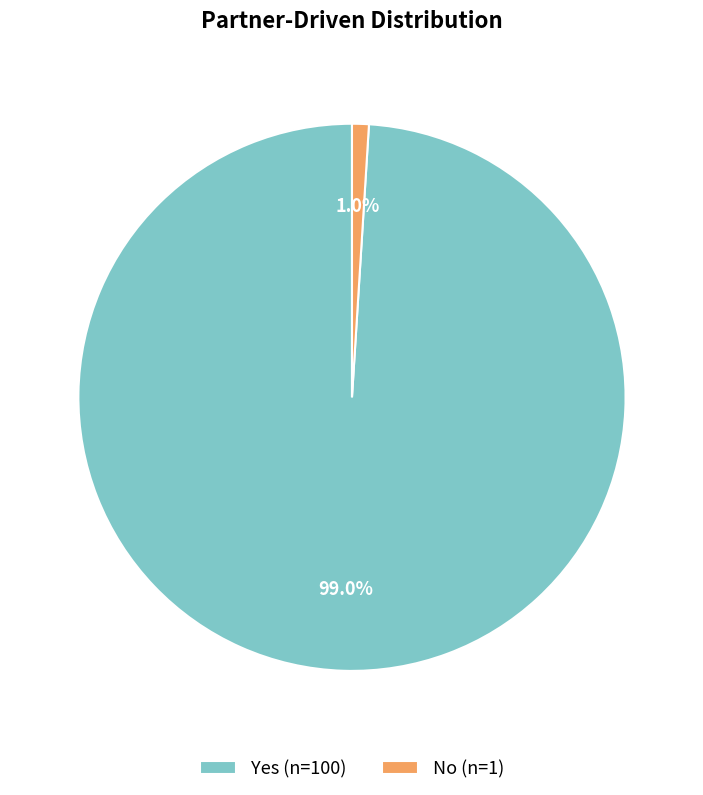

Which slice is the smallest?

No